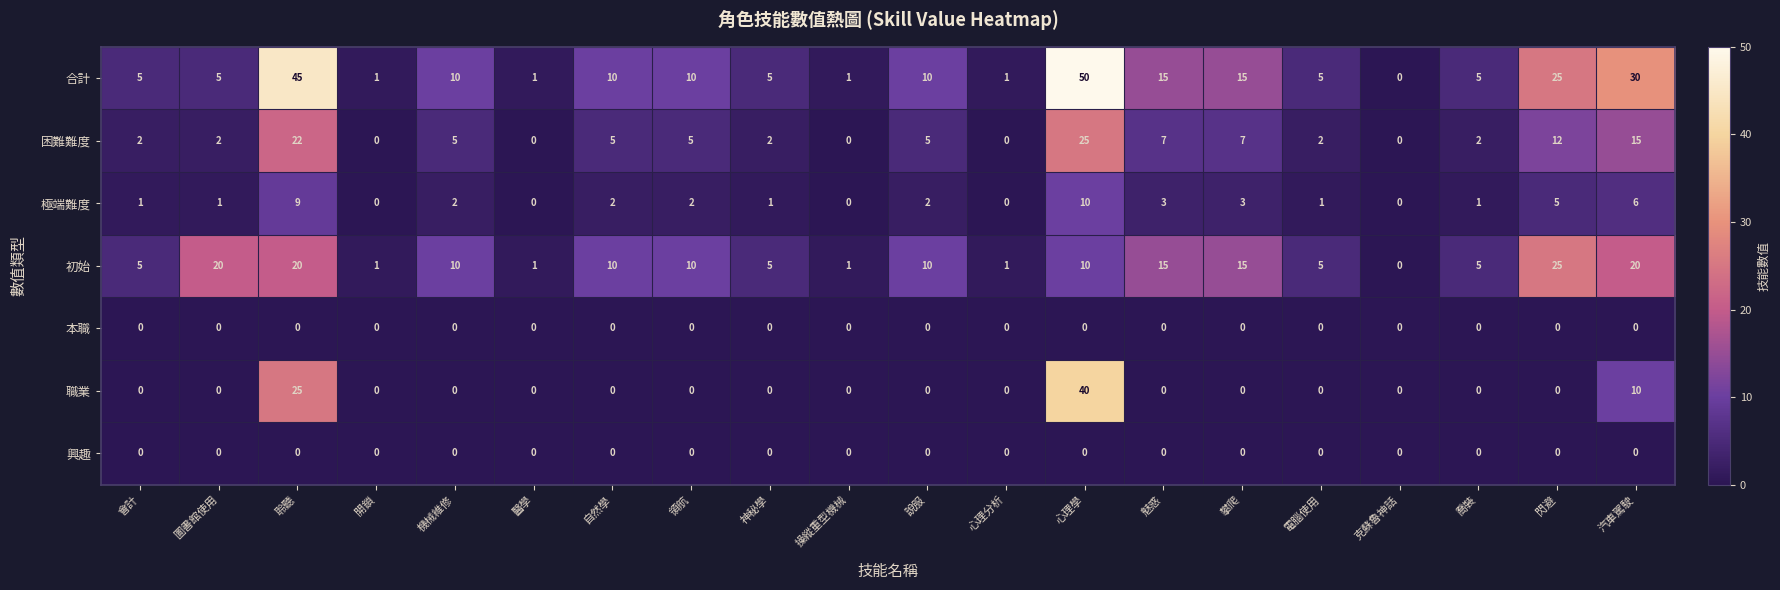

What is the difference between the highest and lowest values at 說服?

10